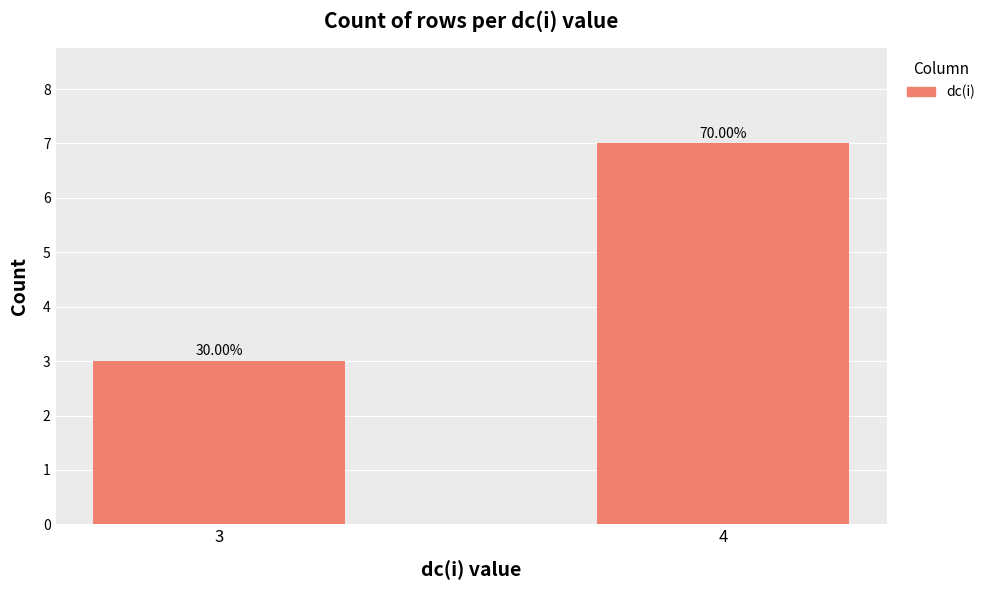

What is the value of the 2nd bar from the left?

7